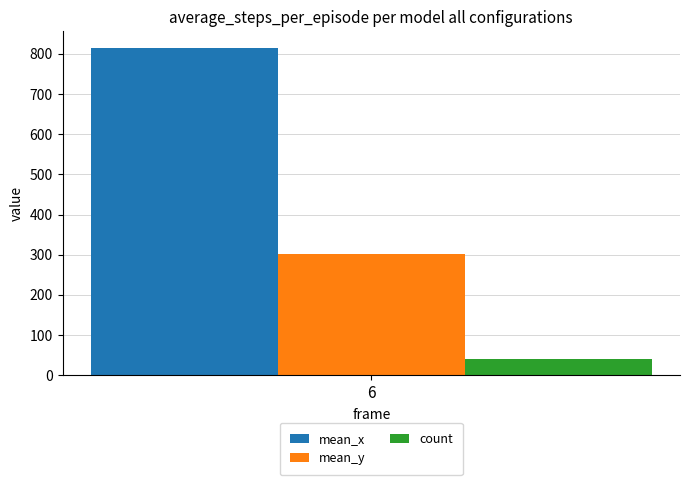

Rank the categories by count value from lowest to highest.

6